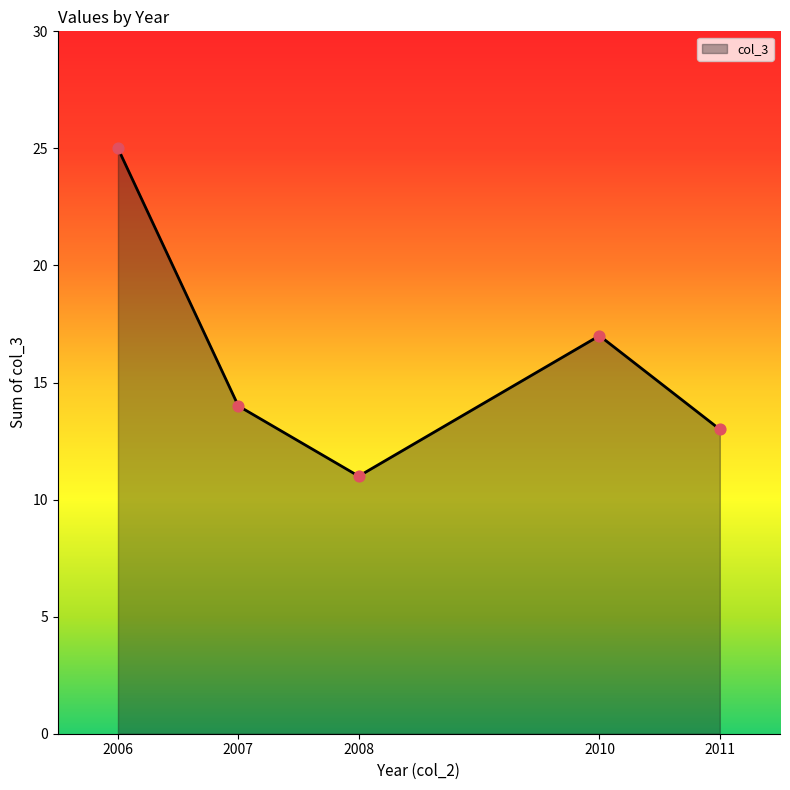

What is the change in value from 2006 to 2010?

-8